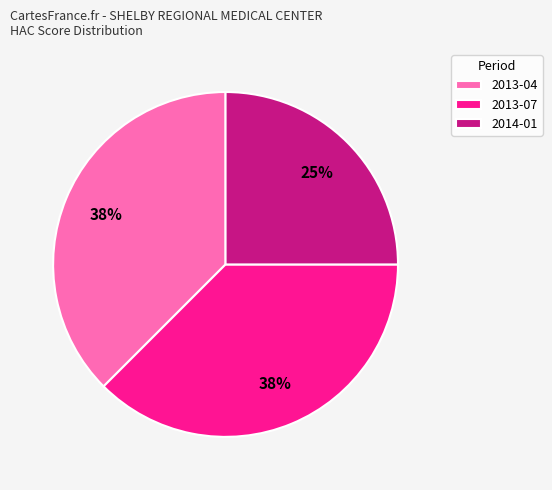

To the nearest percent, what is the average slice percentage?

33%